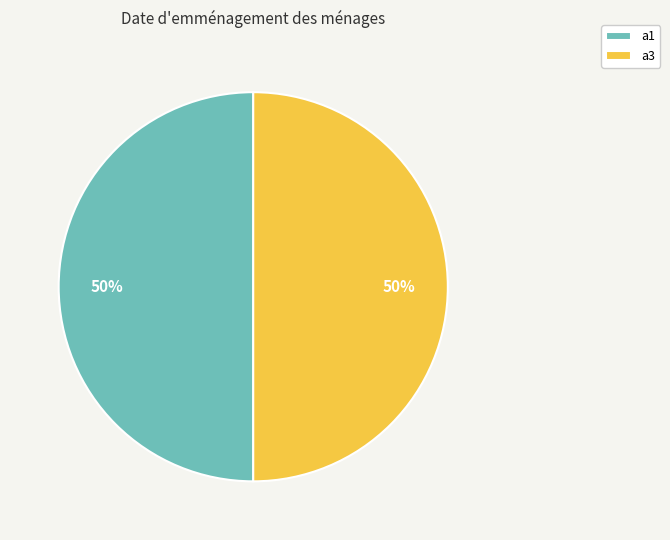

Approximately how many times larger is the value at a3 compared to a1?

1.0